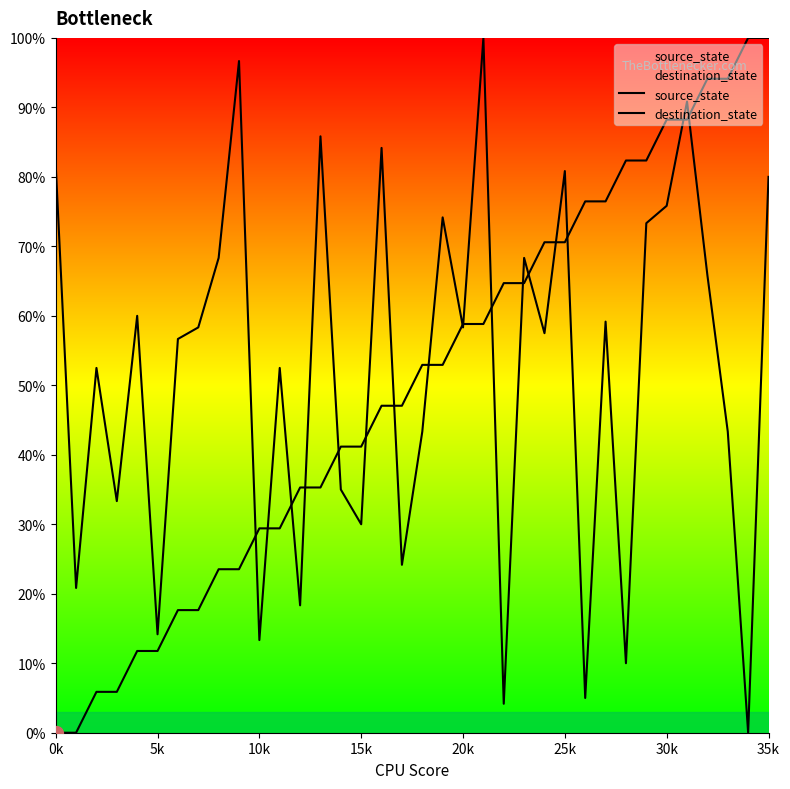

Reading right to left, what are all the values shown in this chart?

source_state: 100.0	100.0	94.1	94.1	88.2	88.2	82.4	82.4	76.5	76.5	70.6	70.6	64.7	64.7	58.8	58.8	52.9	52.9	47.1	47.1	41.2	41.2	35.3	35.3	29.4	29.4	23.5	23.5	17.6	17.6	11.8	11.8	5.9	5.9	0.0	0.0
destination_state: 80.0	0.0	43.3	65.8	90.8	75.8	73.3	10.0	59.2	5.0	80.8	57.5	68.3	4.2	100.0	58.3	74.2	43.3	24.2	84.2	30.0	35.0	85.8	18.3	52.5	13.3	96.7	68.3	58.3	56.7	14.2	60.0	33.3	52.5	20.8	81.7